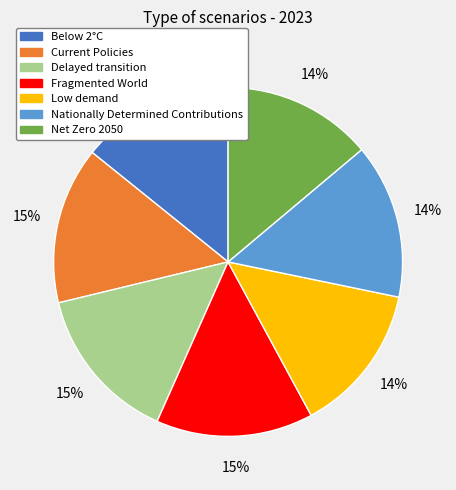

How many segments does this pie chart have?

7